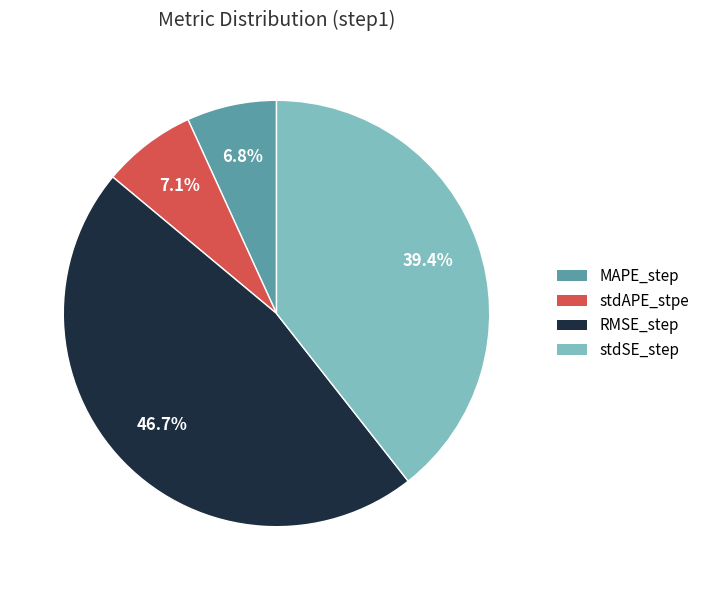

Which has a higher value, MAPE_step or RMSE_step?

RMSE_step